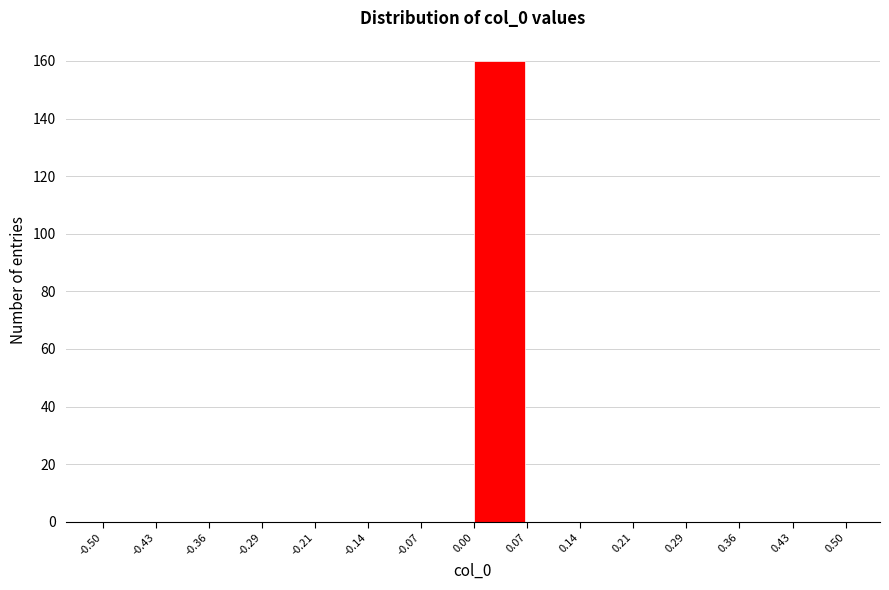

What is the height of the bar covering 0.00 to 0.07 on the x-axis? The values are not printed on the chart, so give them approximately, as read against the axis.

160